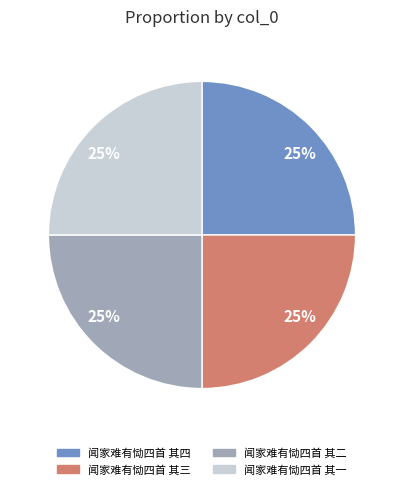

Approximately how many times larger is the value at 闻家难有恸四首 其一 compared to 闻家难有恸四首 其四?

1.0